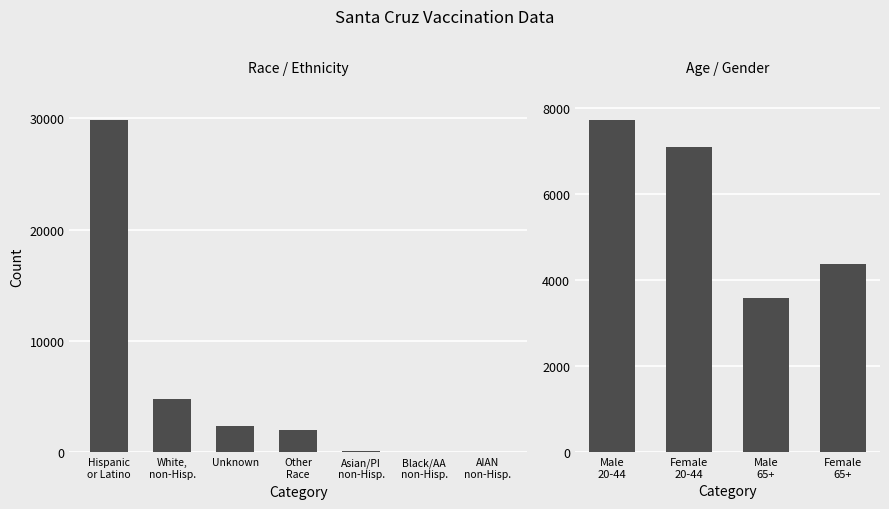

How many data points are less than 7100?

2